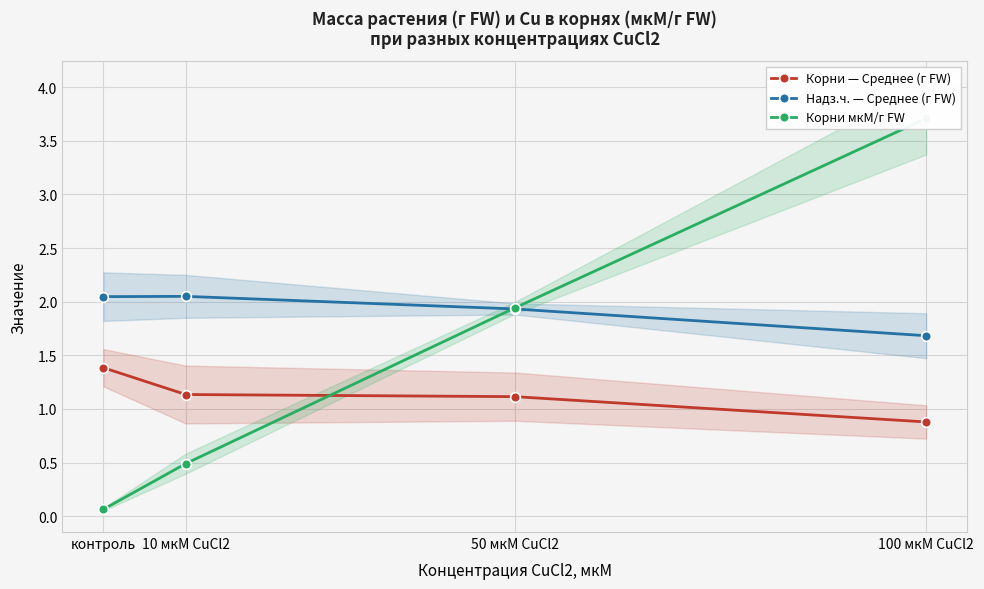

Rank the series by their average value, from lowest to highest.

Корни — Среднее (г FW), Корни мкМ/г FW, Надз.ч. — Среднее (г FW)